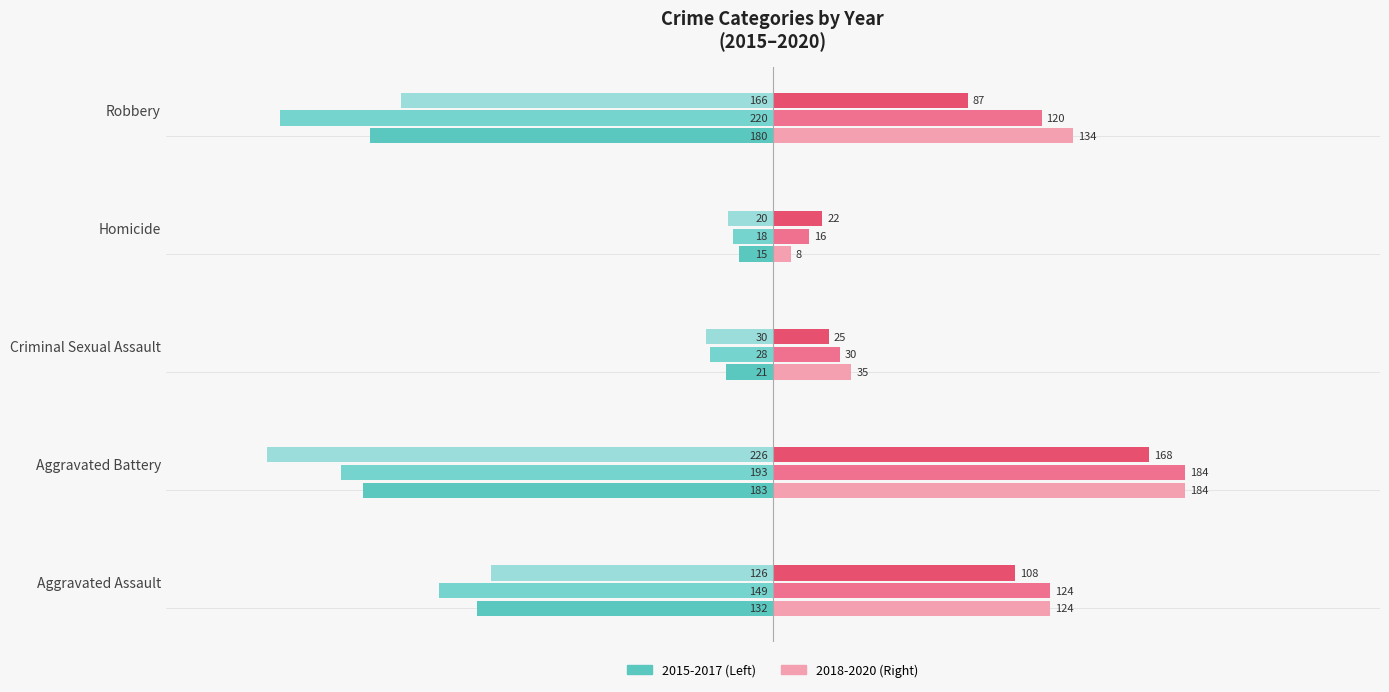

Count the number of categories in the chart.

5